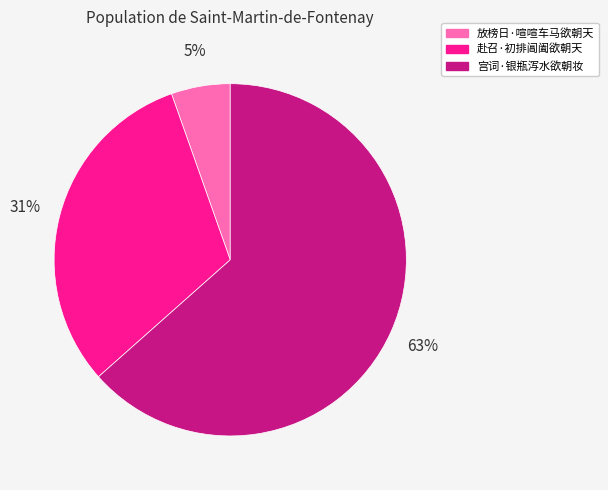

How many slices are in this pie chart?

3